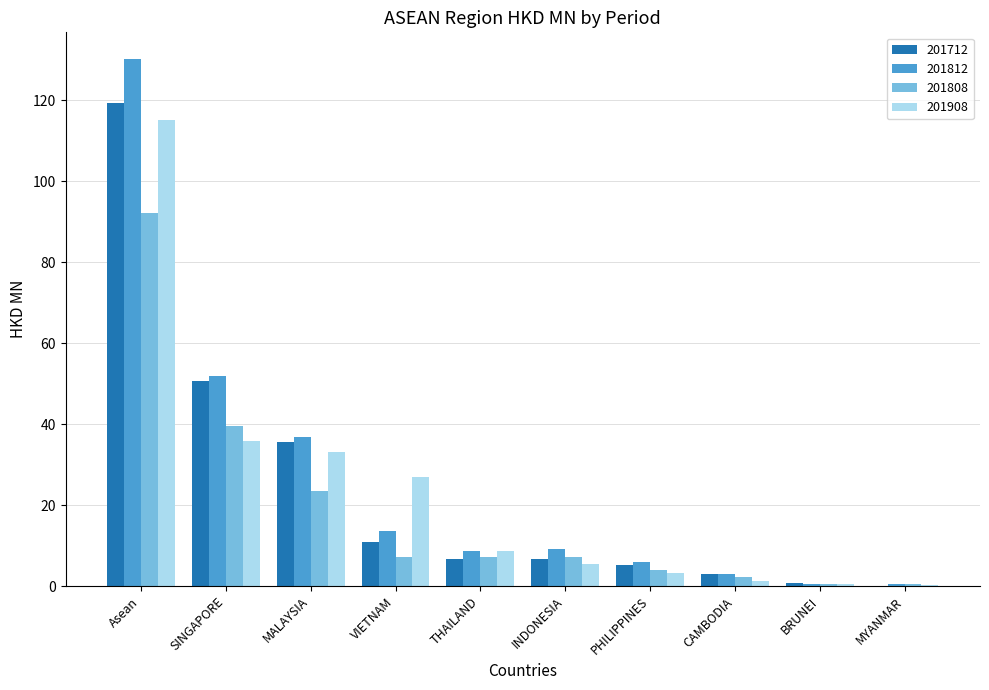

At which category is the sum across all series the highest?

Asean